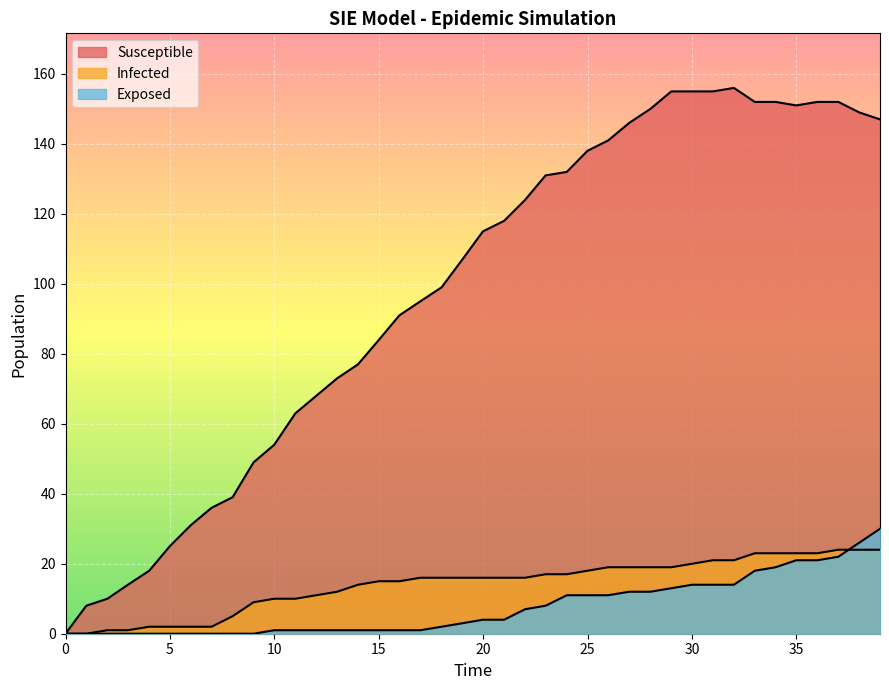

What are all the series names shown in the legend?

Susceptible, Infected, Exposed